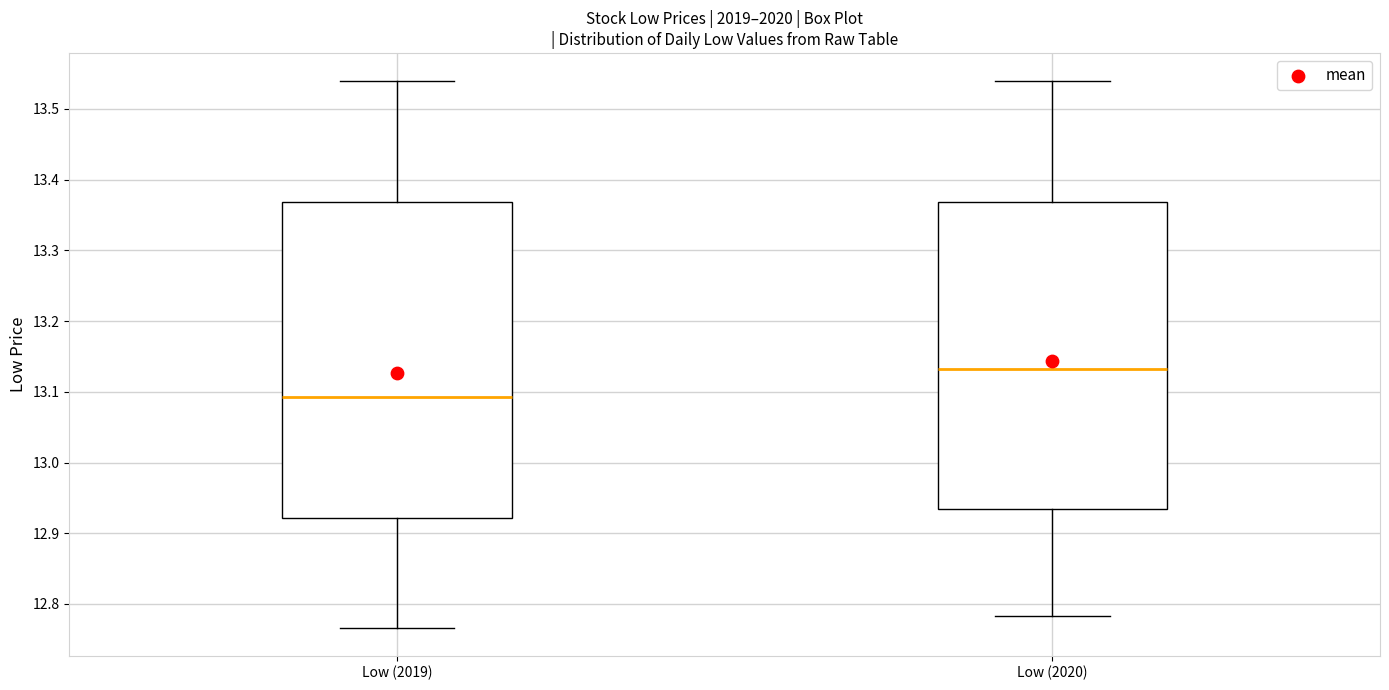

Where is the upper edge of the box for Low (2019) on the y-axis? The values are not printed on the chart, so give them approximately, as read against the axis.

13.37